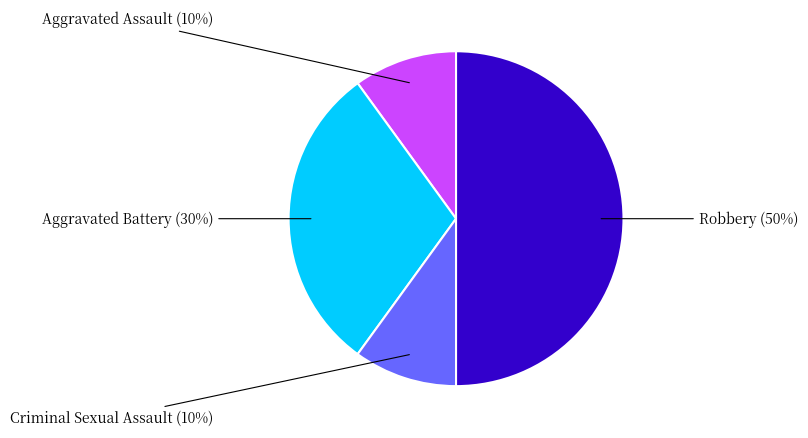

How many slices are in this pie chart?

4